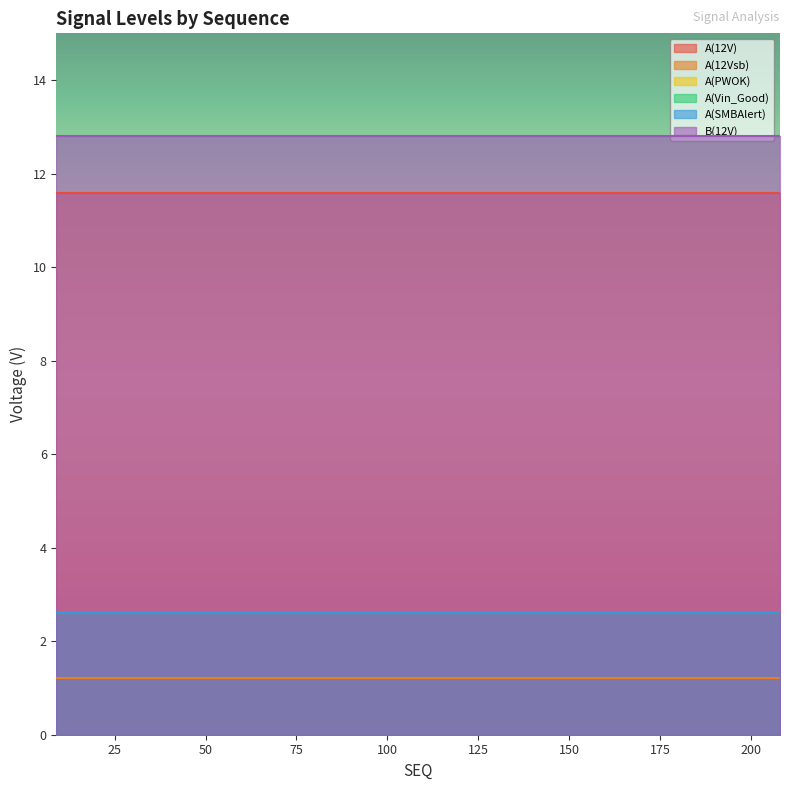

True or false: A(SMBAlert) has more than 1 points higher than both neighbors.

False